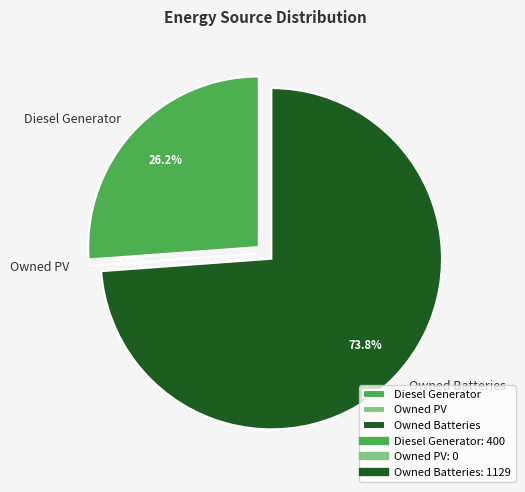

Which has a higher value, Owned Batteries or Diesel Generator?

Owned Batteries